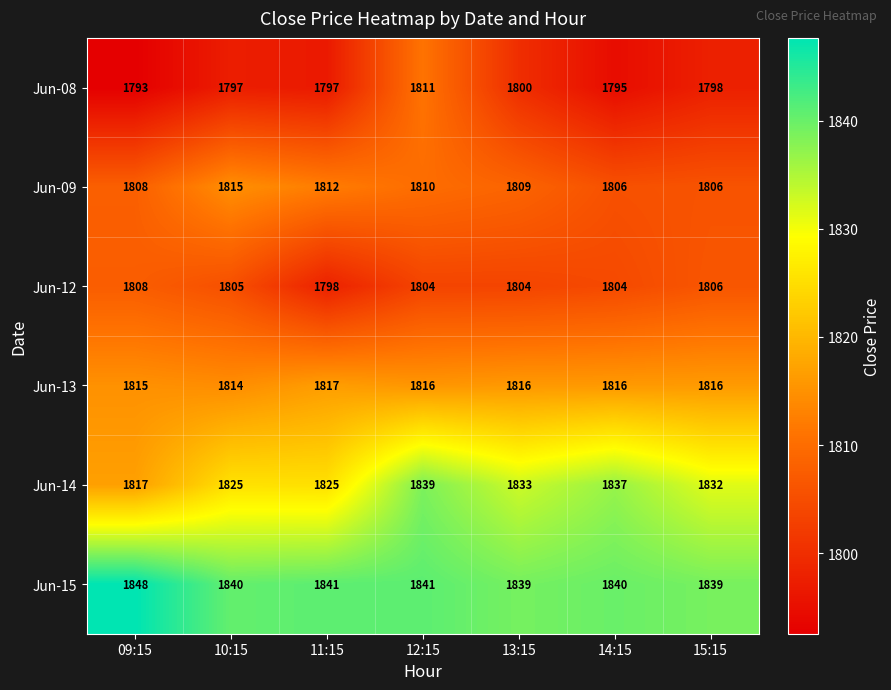

What is the smallest value displayed?

1793